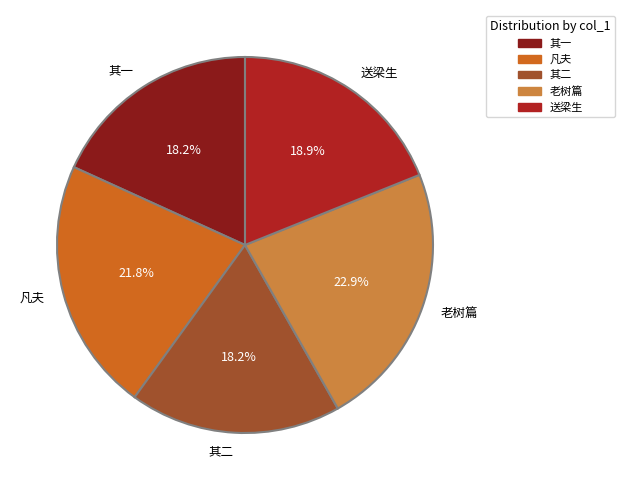

Which category has the biggest portion of the pie?

老树篇